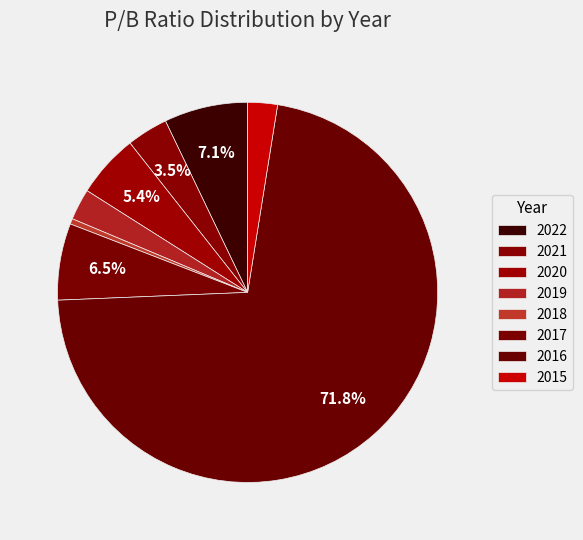

To the nearest percent, what is the difference between the largest and smallest slice percentages?

71%